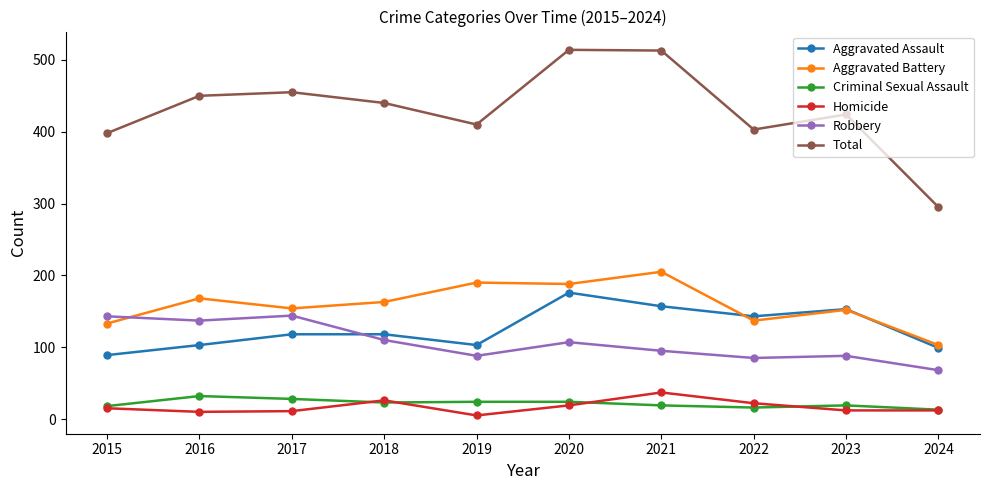

Is it true that Aggravated Battery equals 154 at 2017?

True